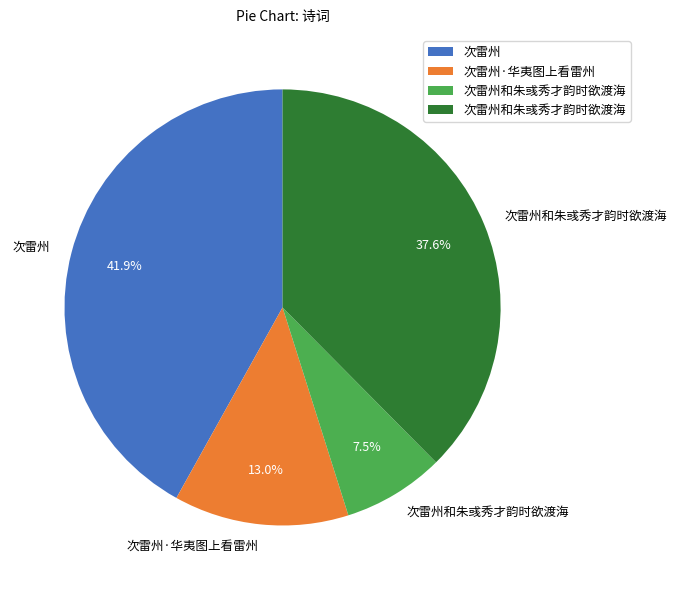

Is there a majority slice in this chart?

No